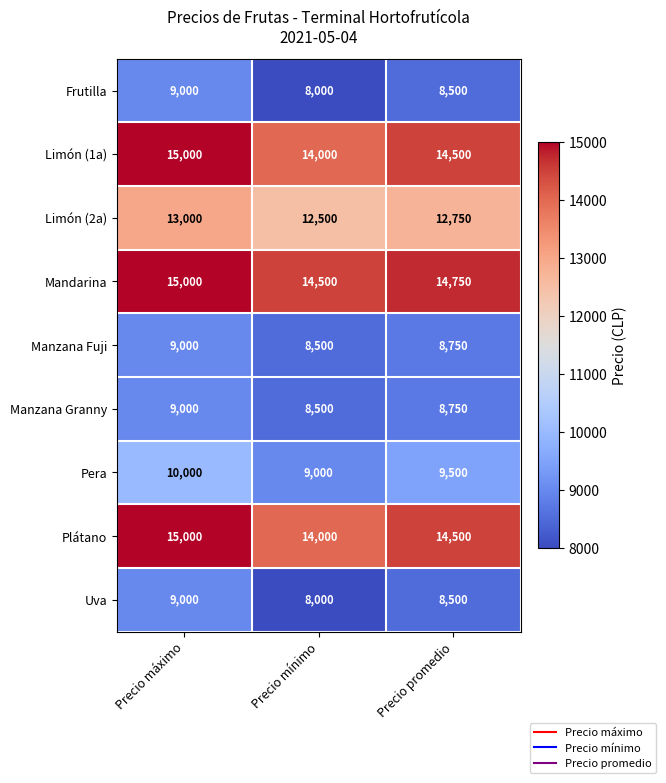

True or false: Manzana Granny has a value of 14648 at Precio promedio.

False